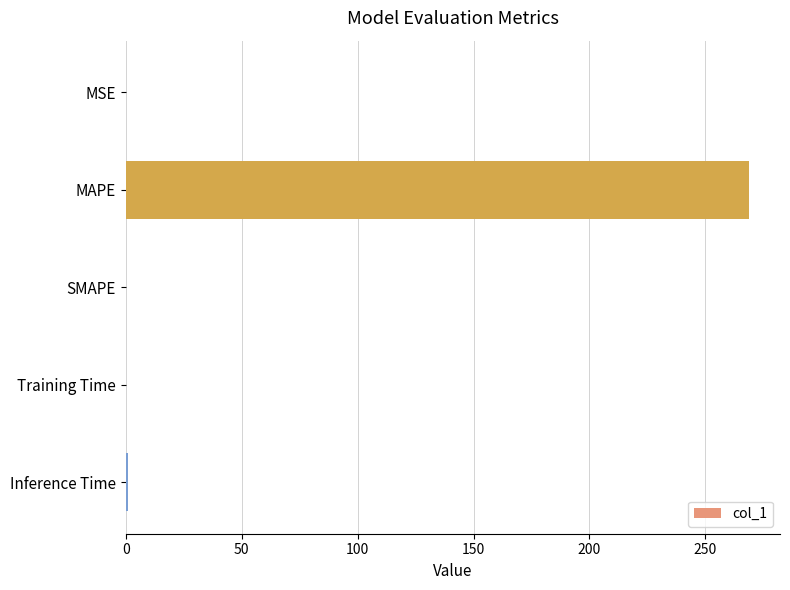

What is the maximum value shown in the chart?

268.7